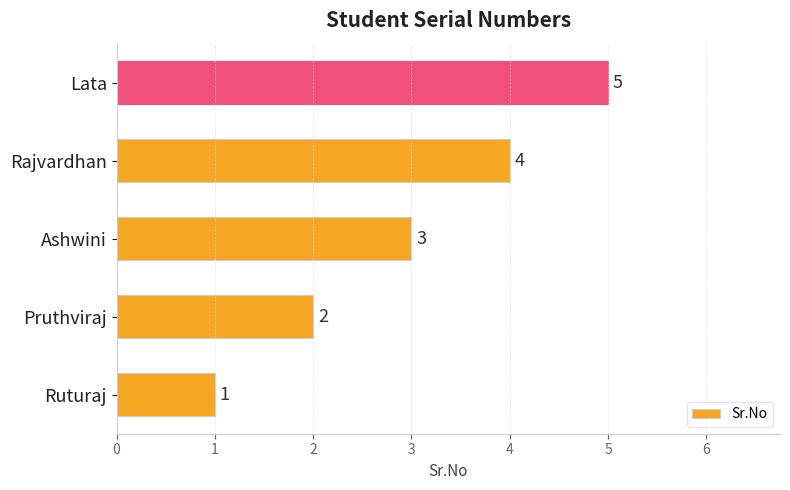

Is it true that the value at Ashwini is 3?

True